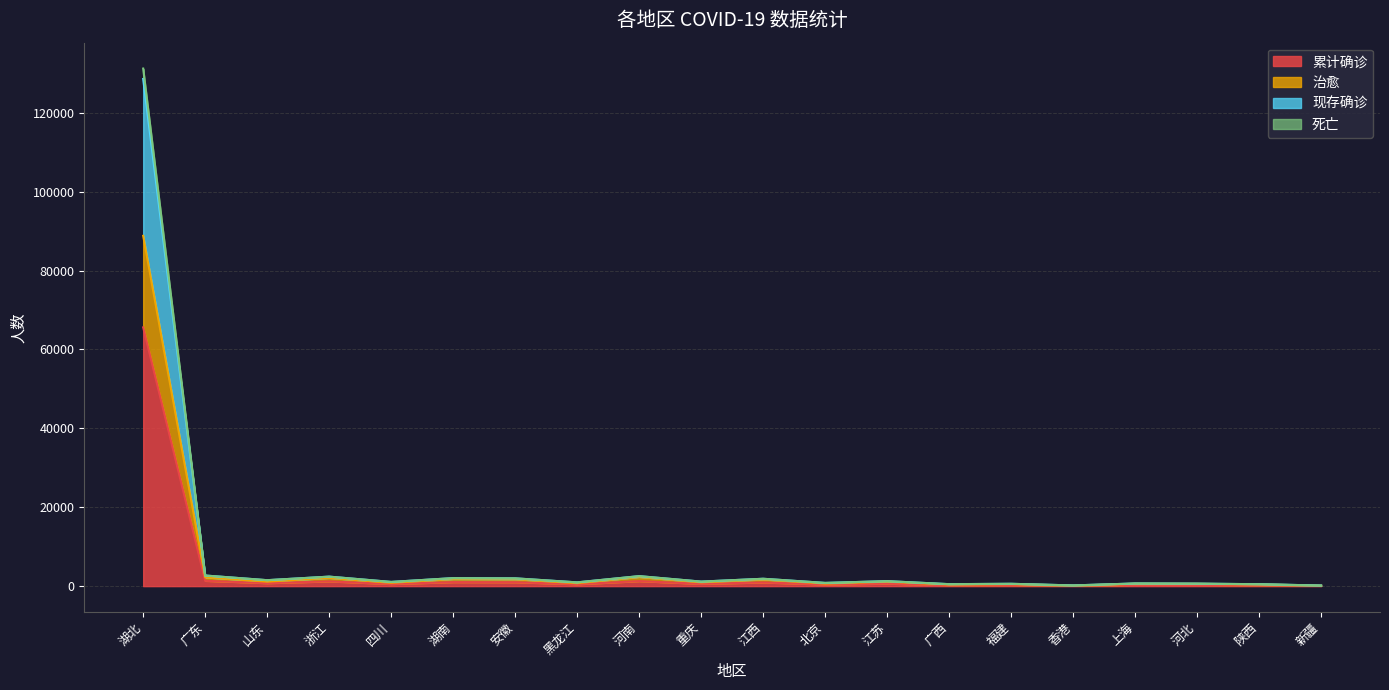

What is the lowest value of the 现存确诊 series?

152